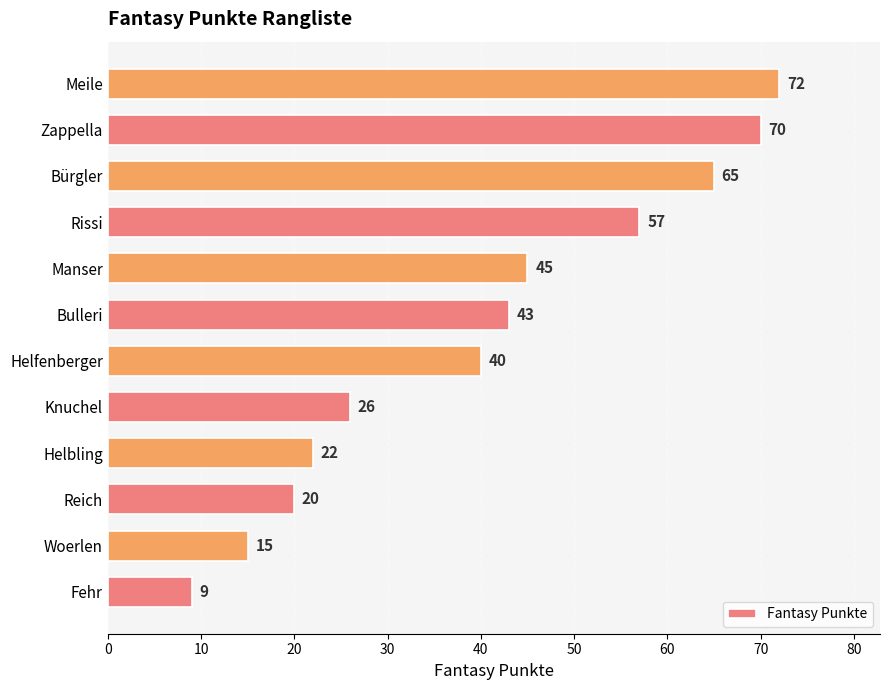

Is it true that the value at Knuchel is 37?

False